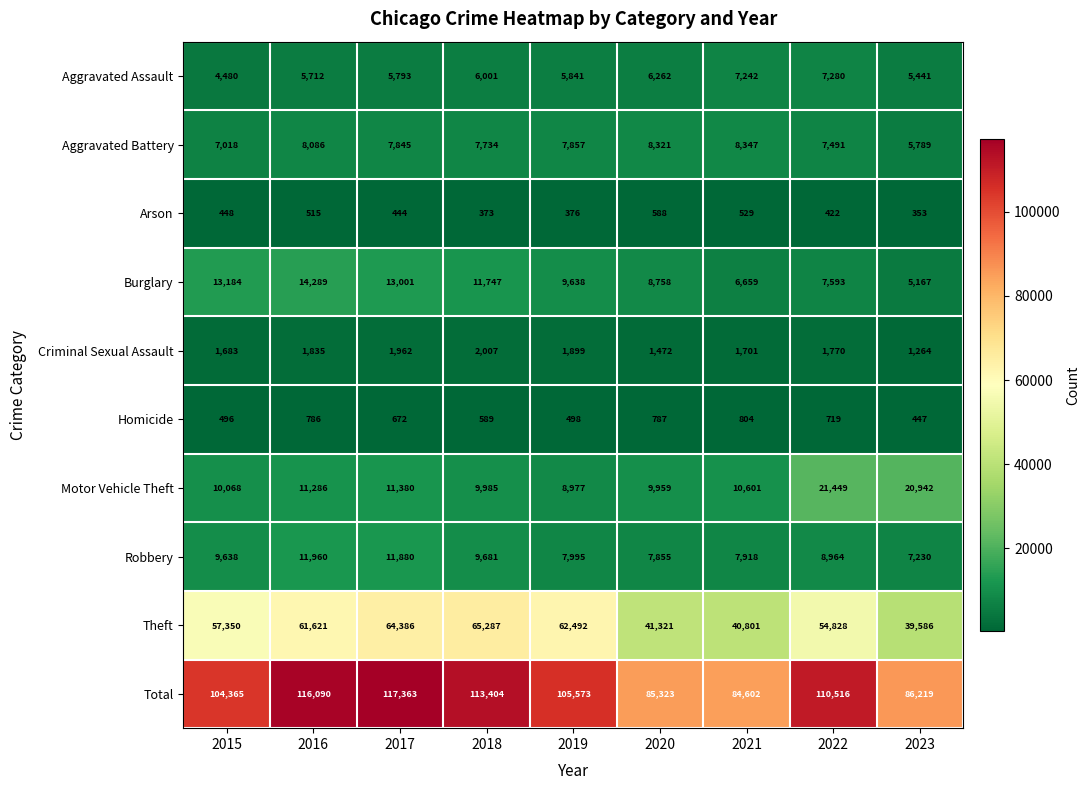

At which category is the sum across all series the highest?

2017